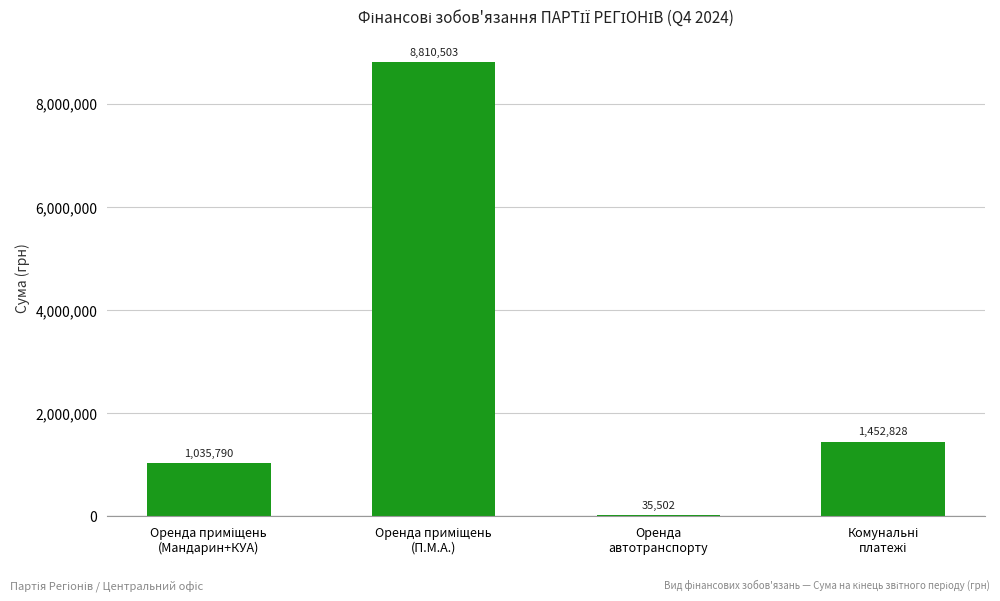

What is the value of the 3rd bar from the left?

35502.0